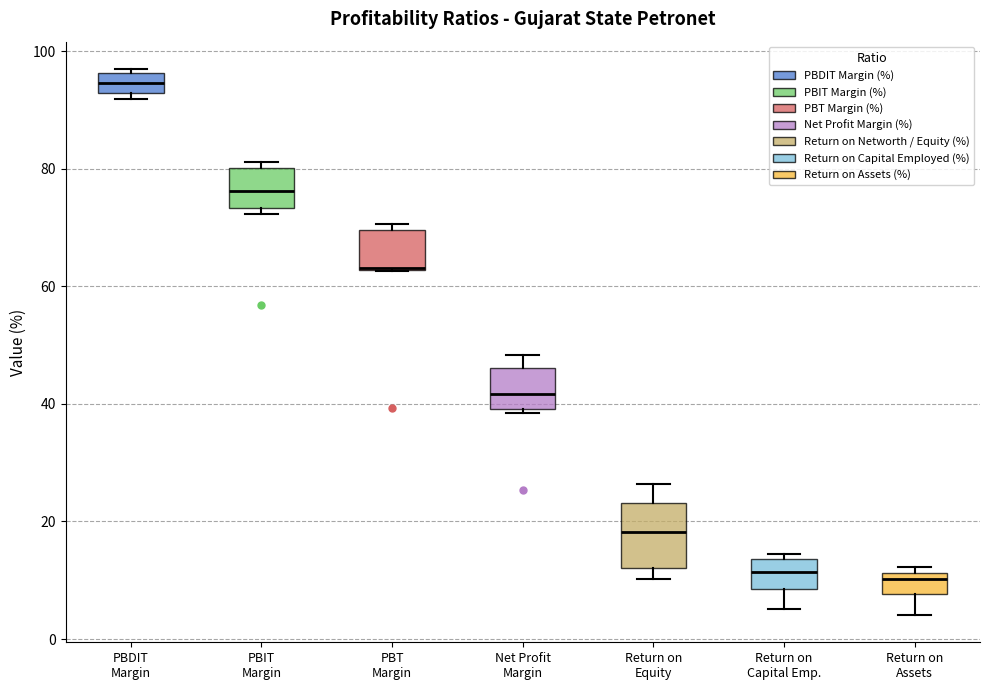

Comparing the boxes themselves (not the whiskers), which one is the tallest?

Return on Equity